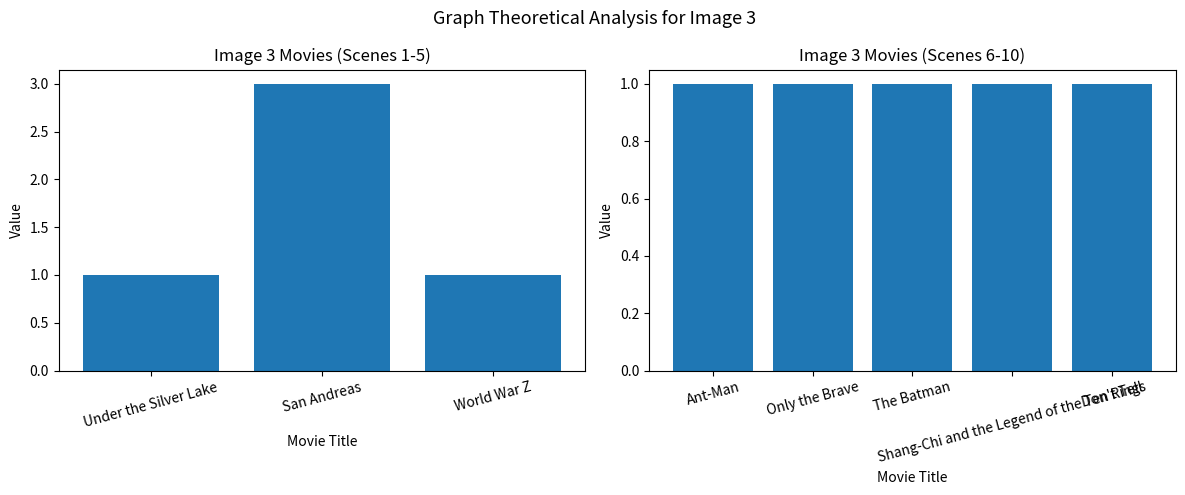

At which label is the value closest to 2?

San Andreas